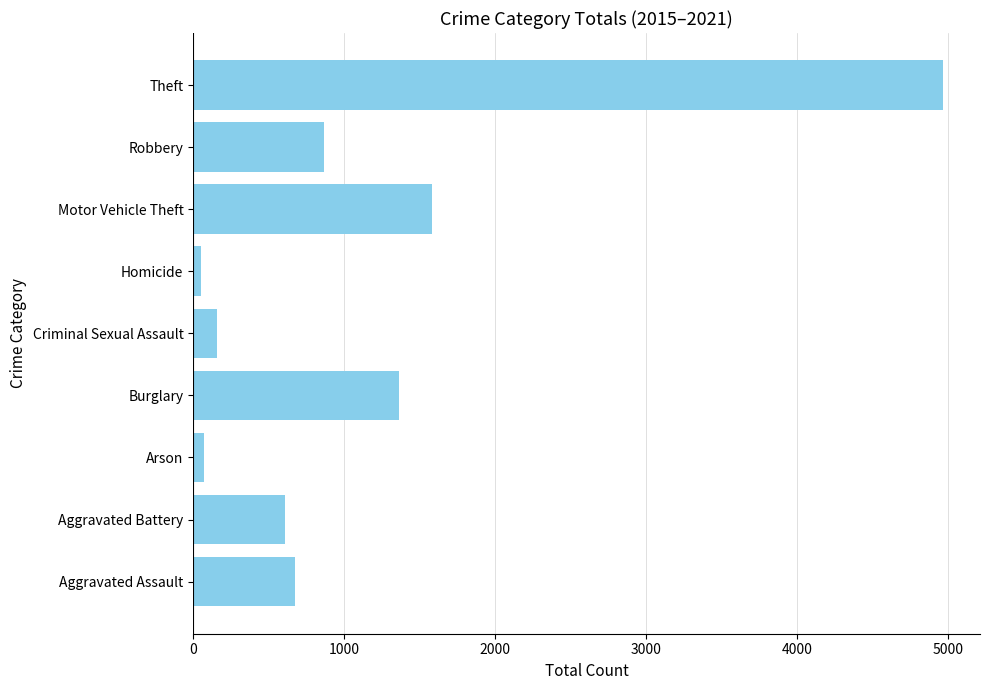

What is the ratio of the value at Aggravated Assault to the value at Robbery?

0.8